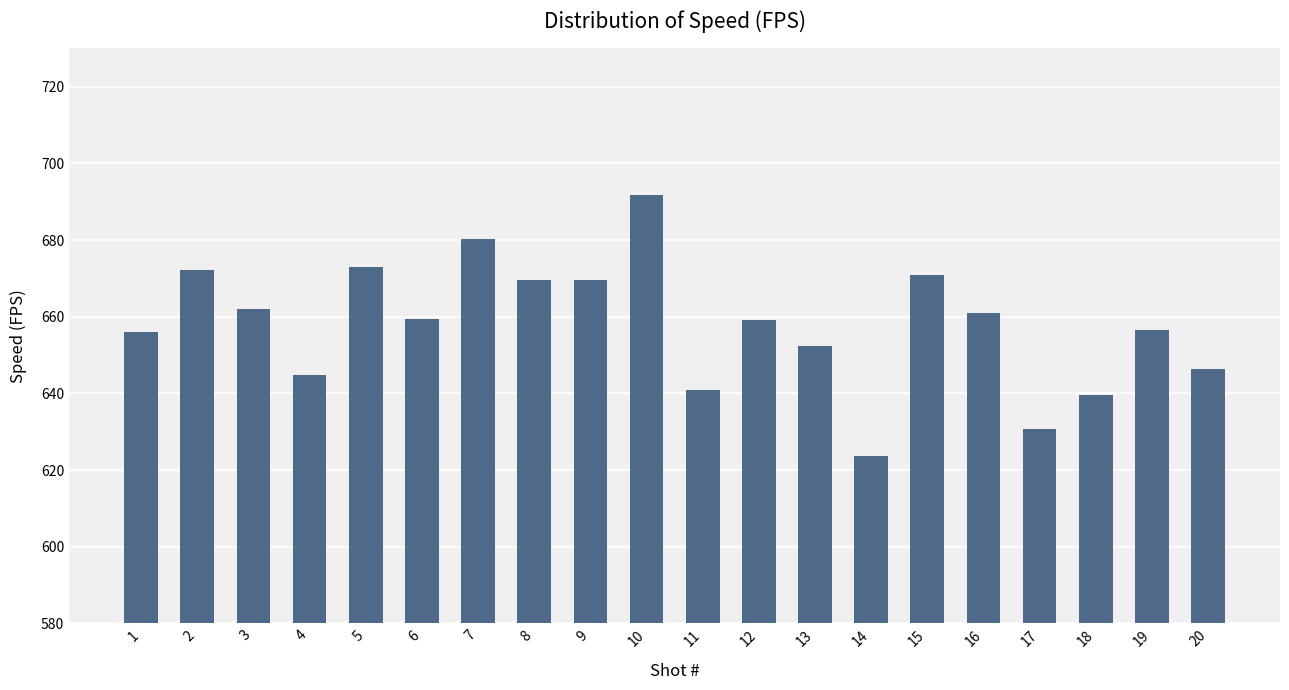

What is the difference between the maximum and minimum values?

68.1